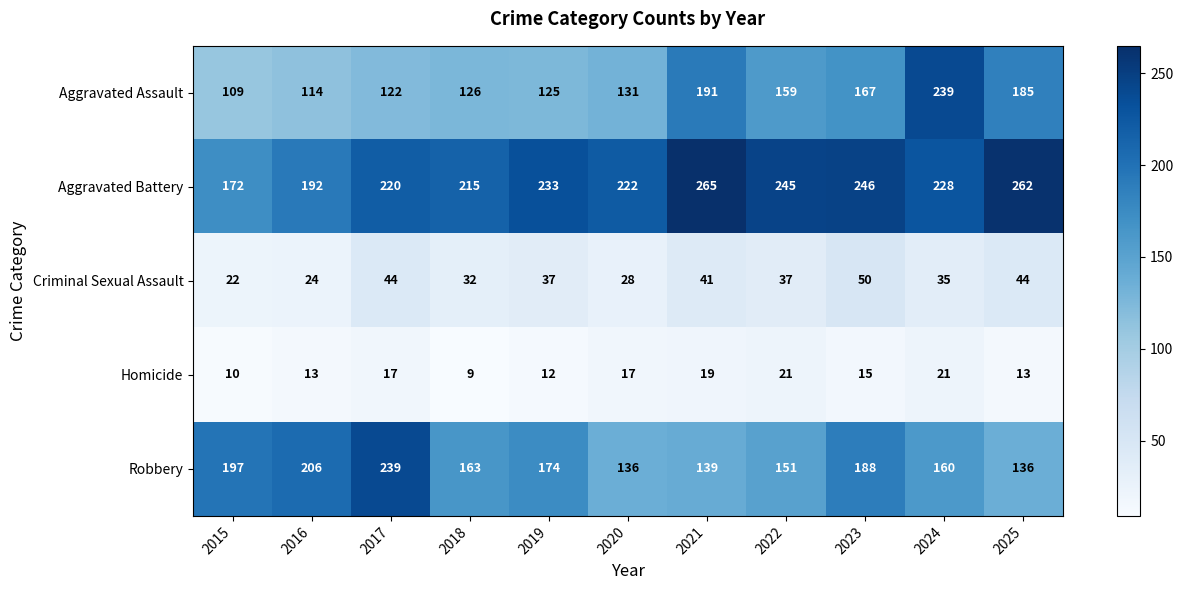

Where does the Criminal Sexual Assault series first go above 37?

2017